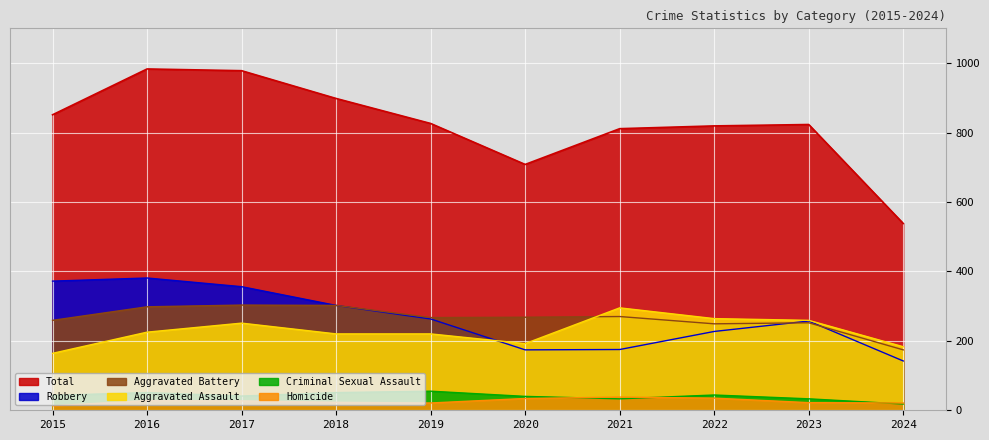

What is the difference between the highest and lowest values at 2016?

955